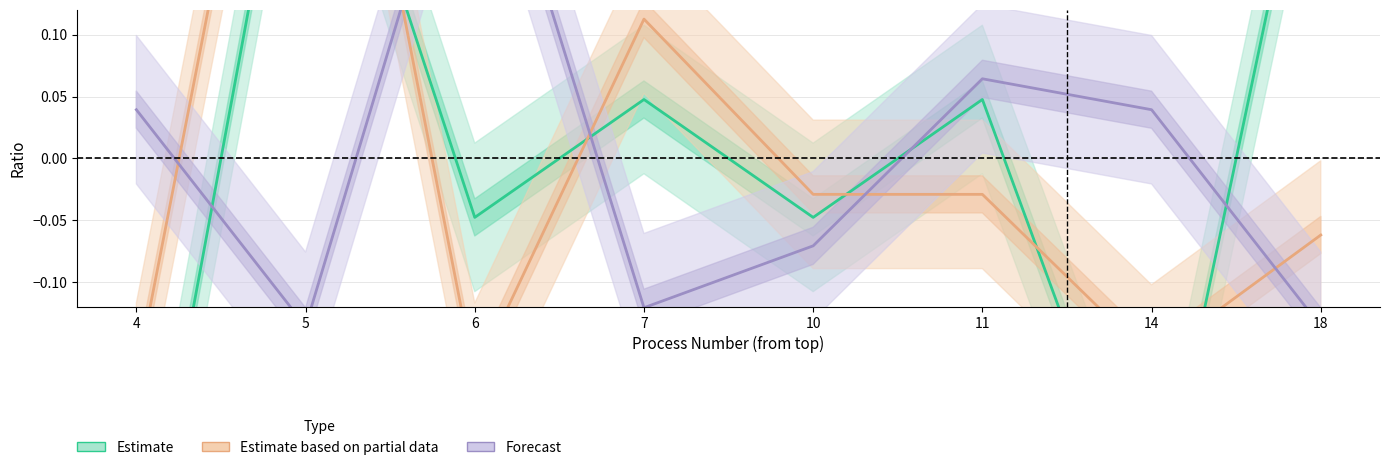

Which label corresponds to the largest value in the chart?

5